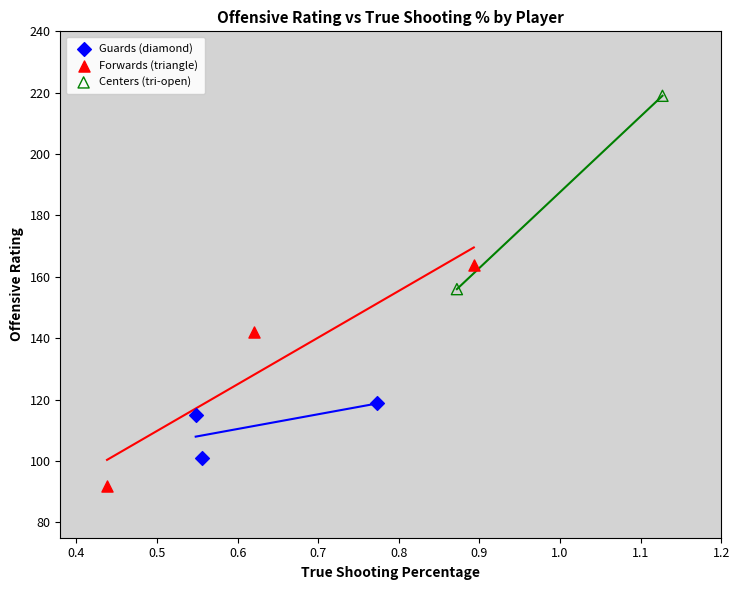

Which series has the widest spread of Y values?

Forwards (triangle)